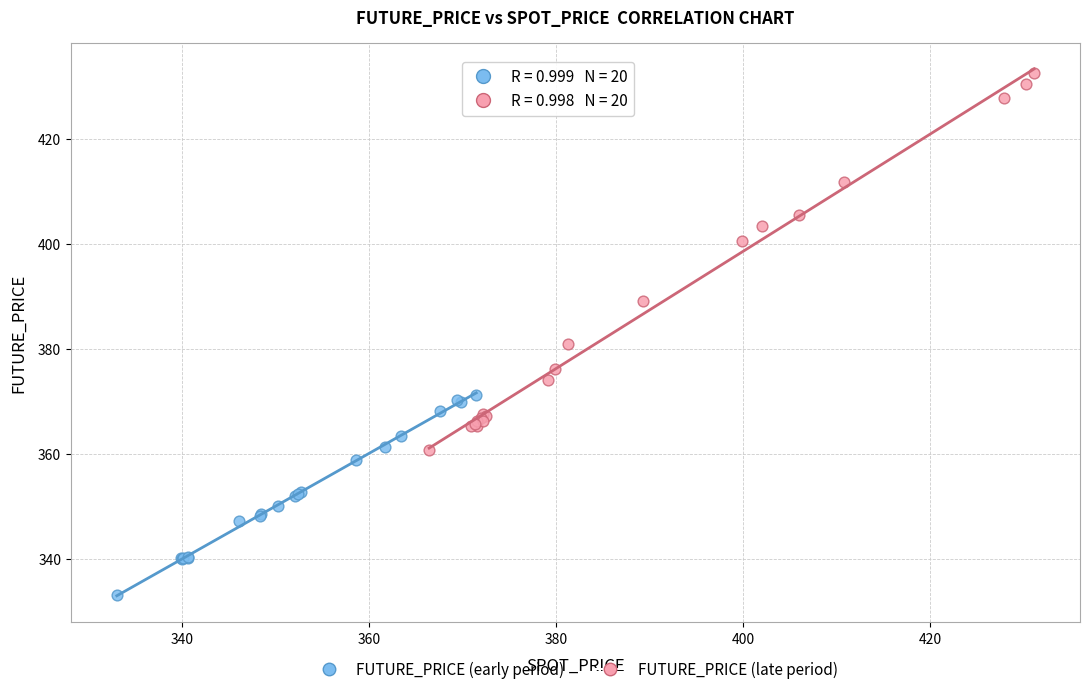

Which series has the largest Y range (max minus min)?

FUTURE_PRICE (late period)